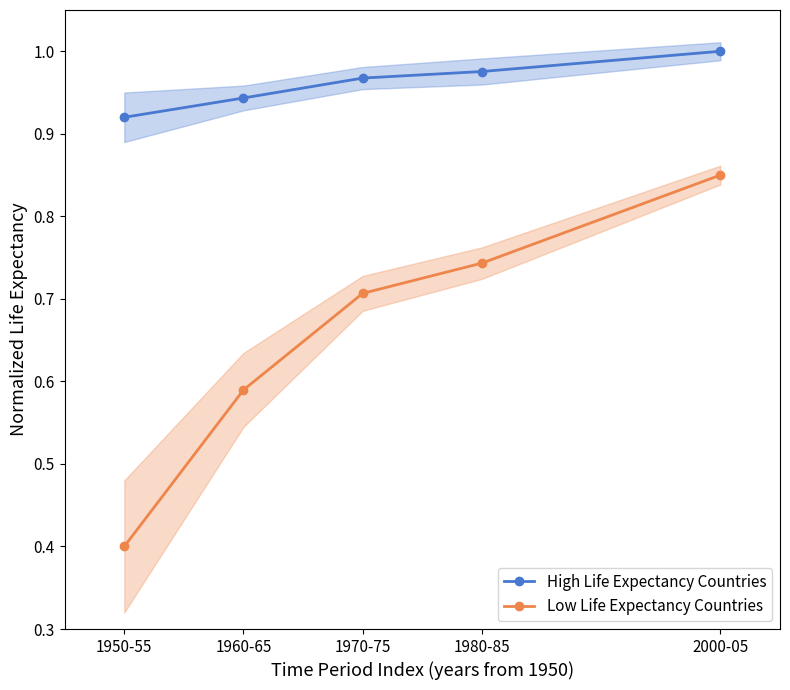

What is the minimum value shown in the chart?

0.4